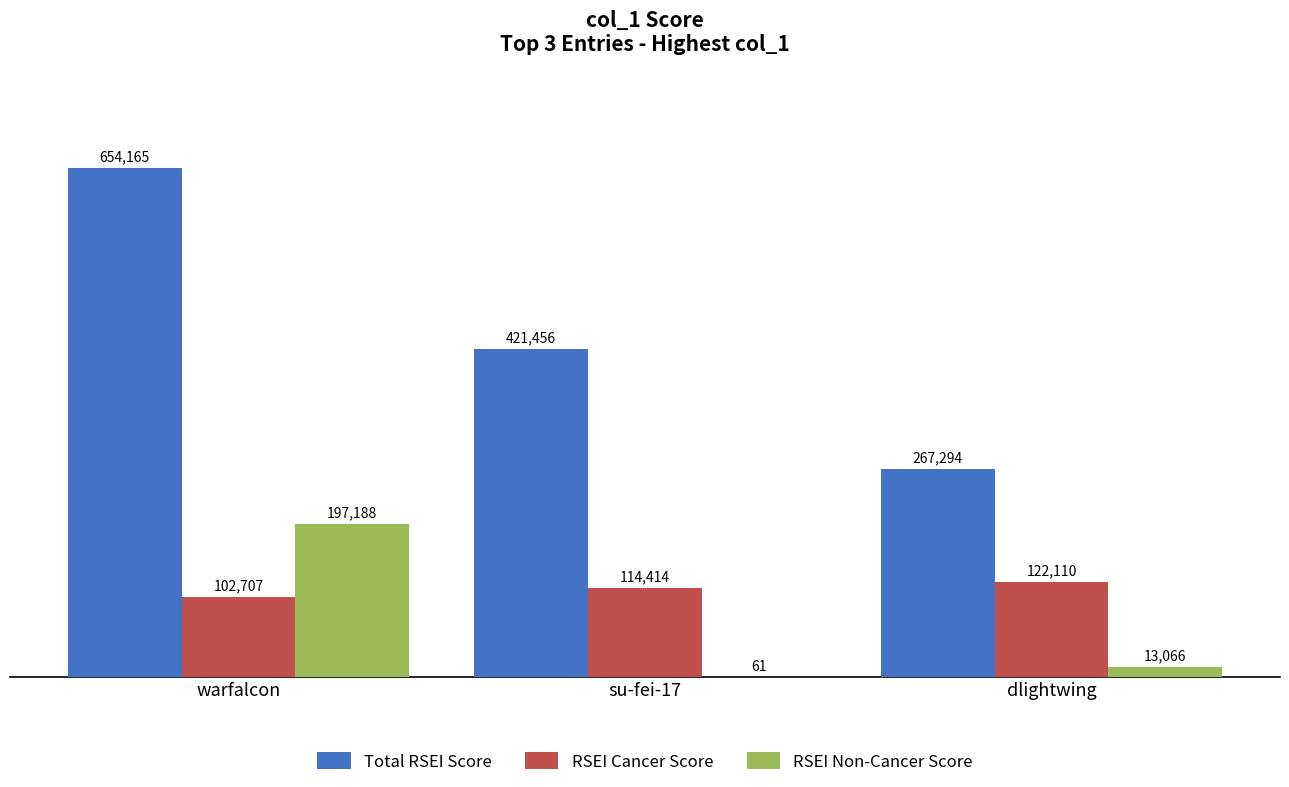

Between warfalcon and su-fei-17, which series saw the biggest shift?

Total RSEI Score